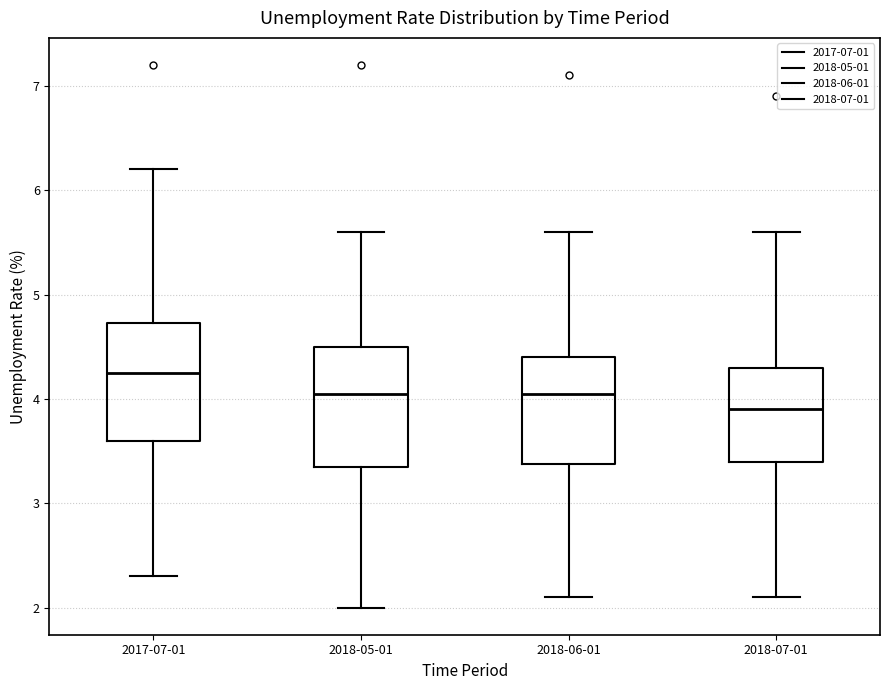

Reading left to right, transcribe this box plot: for each box, give where its median line is, the range the box spans, and where its two whiskers end, as read against the y-axis. The values are not printed on the chart, so give them approximately, as read against the axis.

2017-07-01: median 4.3, box 3.6 to 4.7, whiskers 2.3 to 6.2
2018-05-01: median 4.1, box 3.4 to 4.5, whiskers 2.0 to 5.6
2018-06-01: median 4.1, box 3.4 to 4.4, whiskers 2.1 to 5.6
2018-07-01: median 3.9, box 3.4 to 4.3, whiskers 2.1 to 5.6